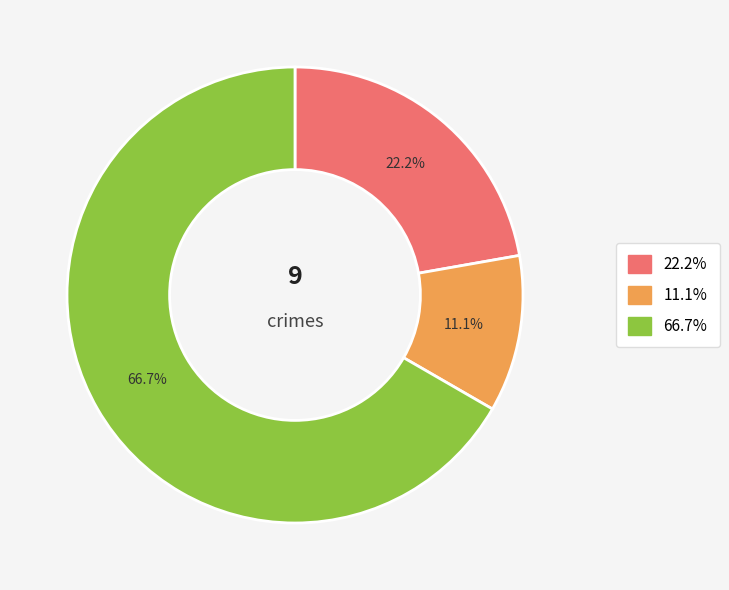

Does any single category account for the majority?

Yes